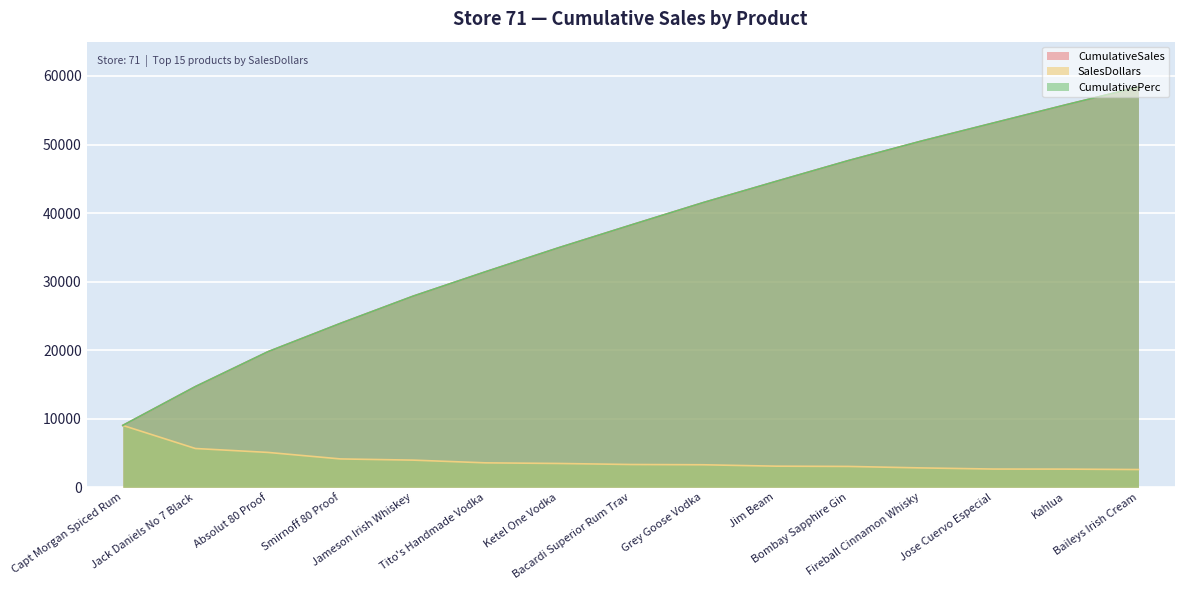

What is the difference between the highest and lowest values at Absolut 80 Proof?

14685.4